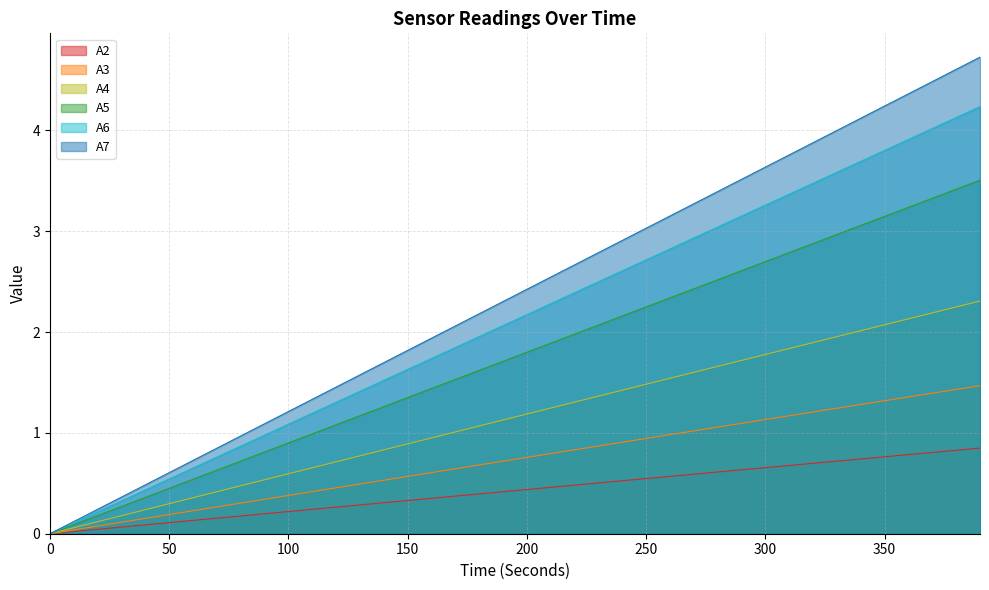

How many series are shown in this chart?

6